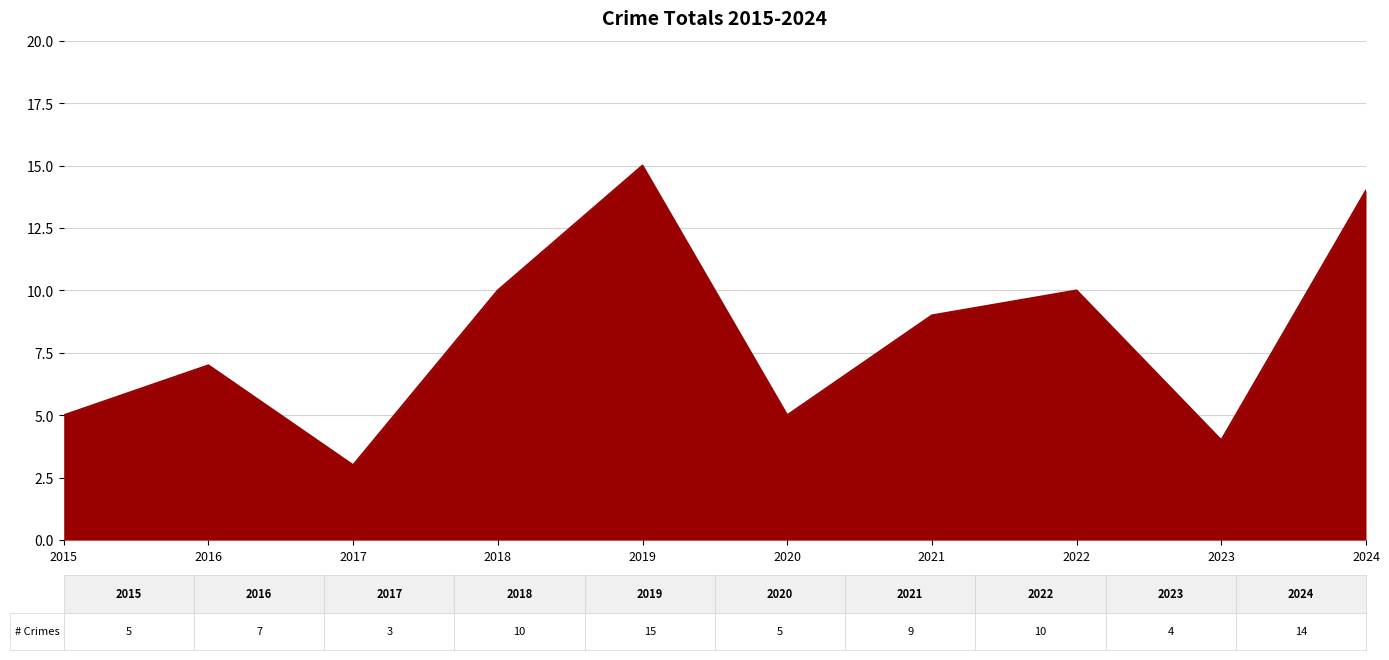

Where does the data first go above 9?

2018